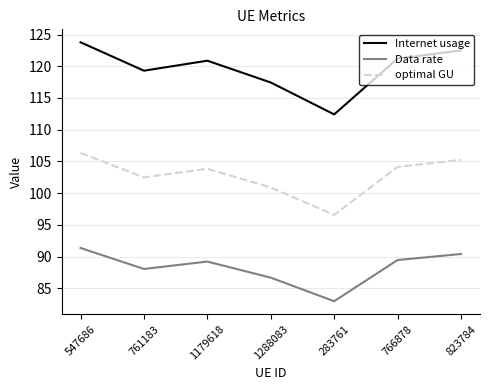

How many distinct data groups are displayed?

3